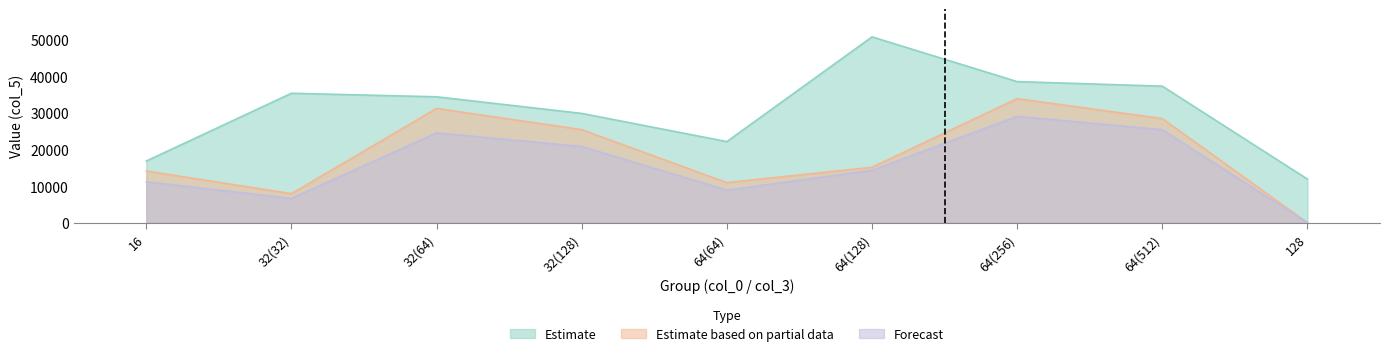

Where is the first local maximum for Forecast?

32(64)